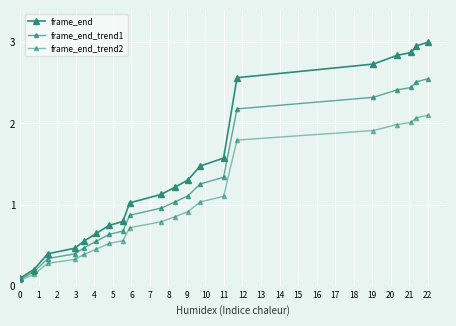

True or false: frame_end_trend1 has more than 2 interior local peaks.

False